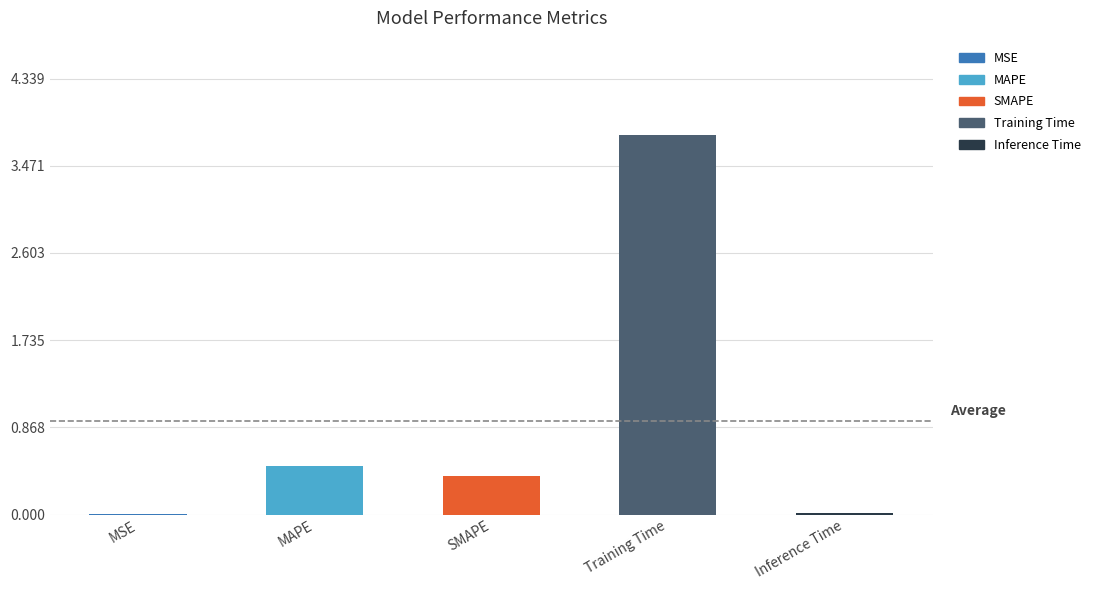

True or false: the data shows 0.5 at MAPE.

True